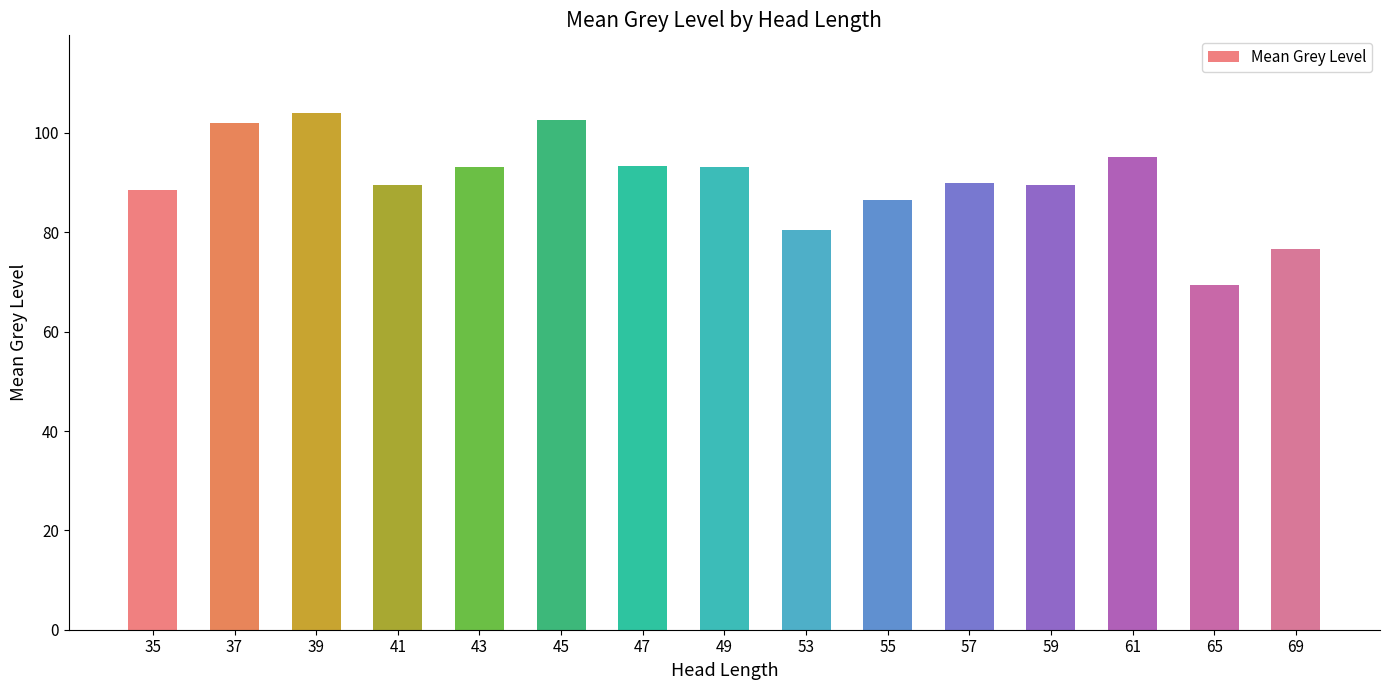

How many distinct data groups are displayed?

1